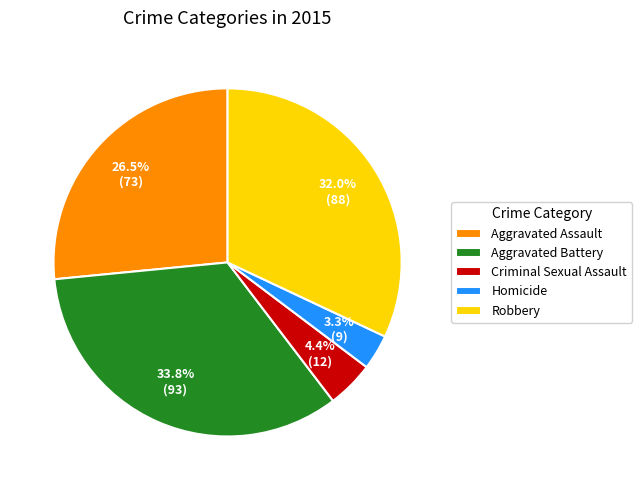

Rank the categories by value from highest to lowest.

Aggravated Battery, Robbery, Aggravated Assault, Criminal Sexual Assault, Homicide